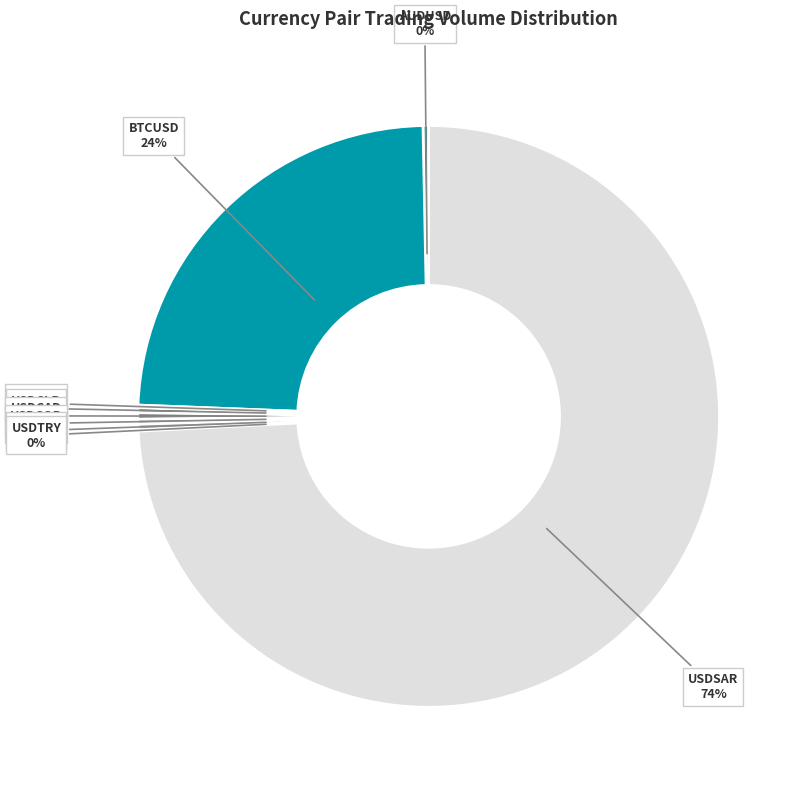

What is the largest slice in the pie chart?

USDSAR